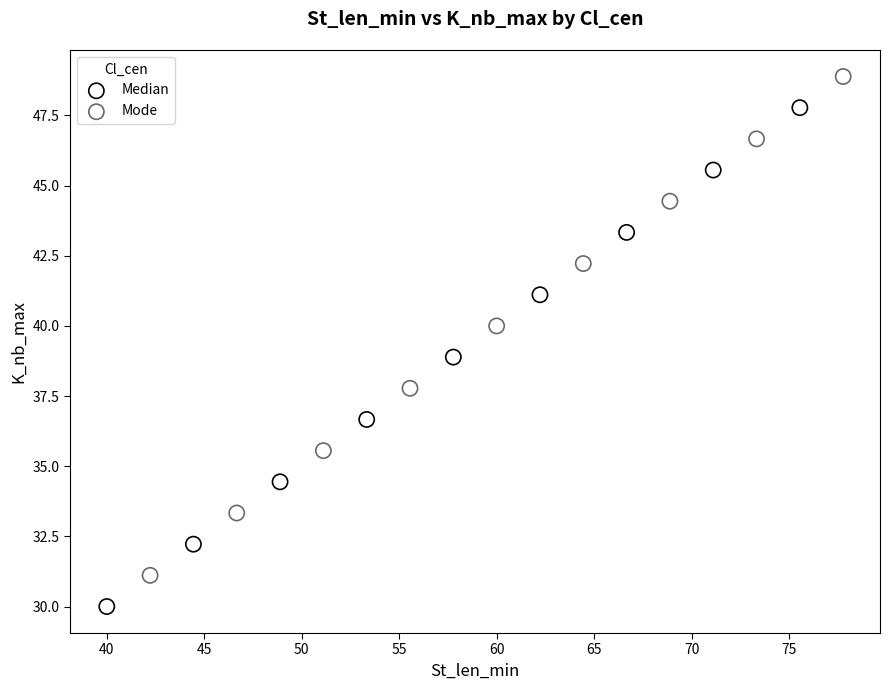

Which series contains the highest Y value?

Mode